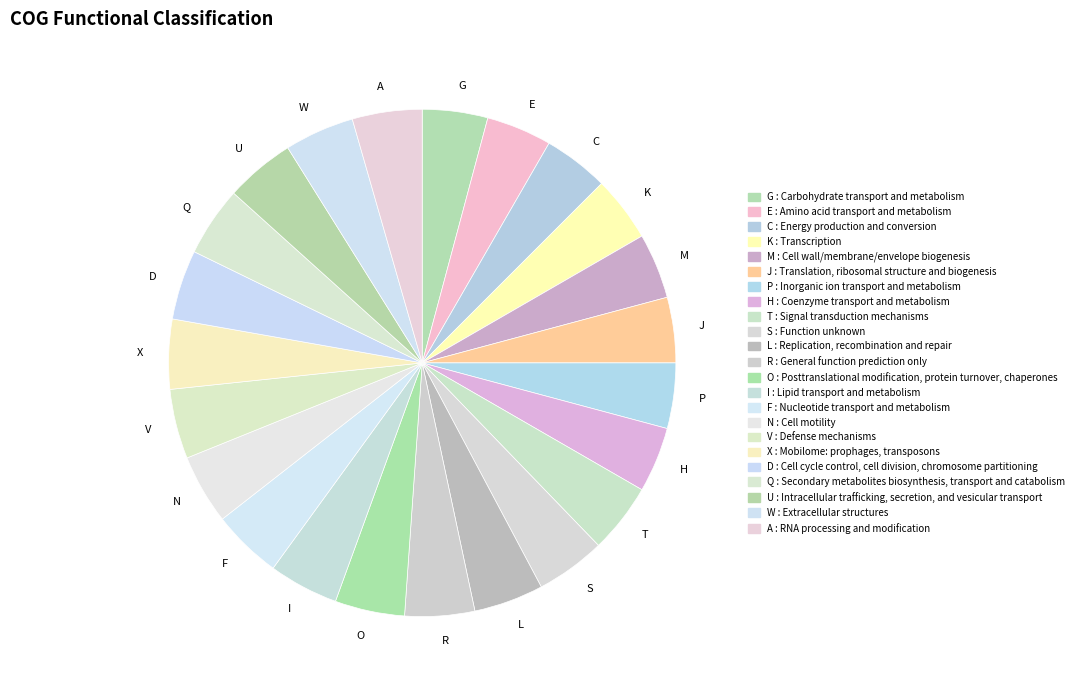

Is the sum of K and F greater than half?

No